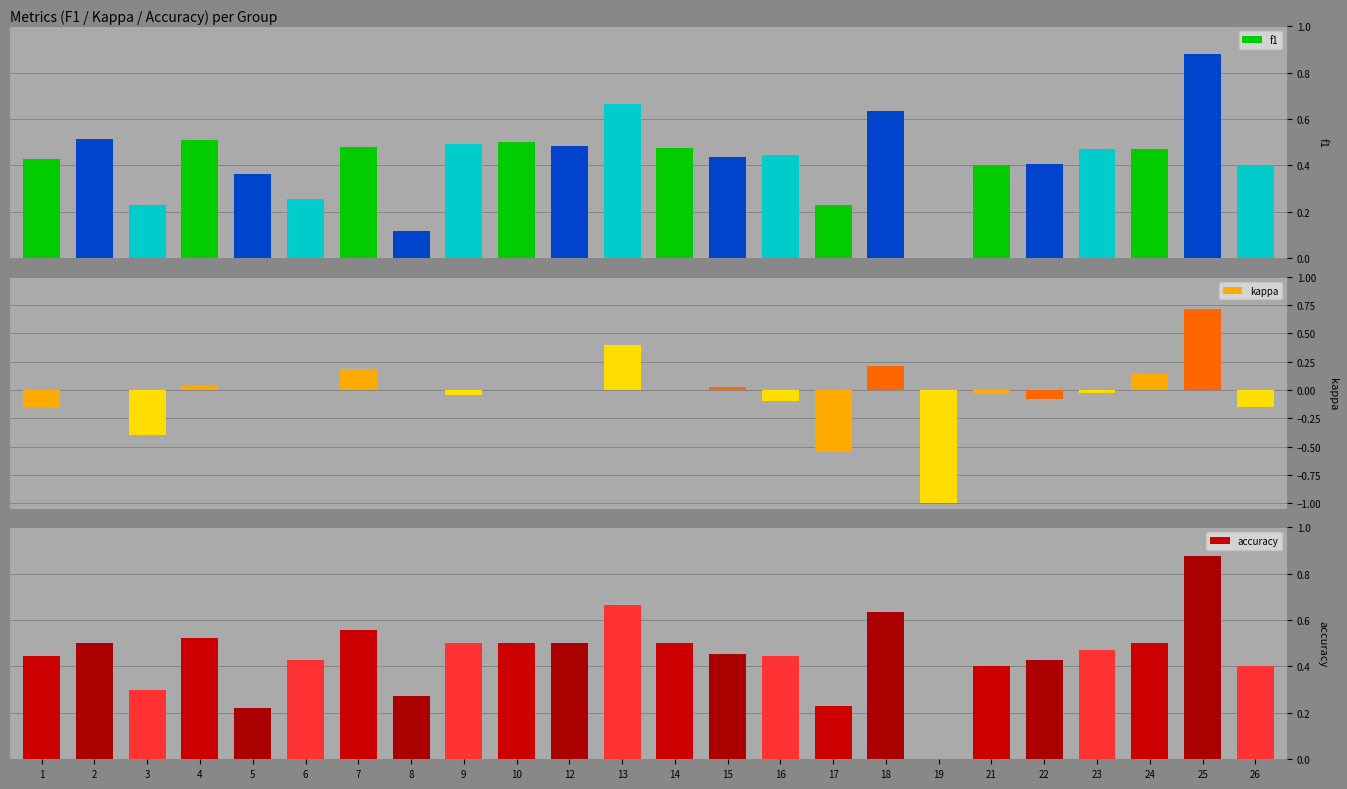

What is the difference between the second highest and second lowest values in the accuracy series?

0.4